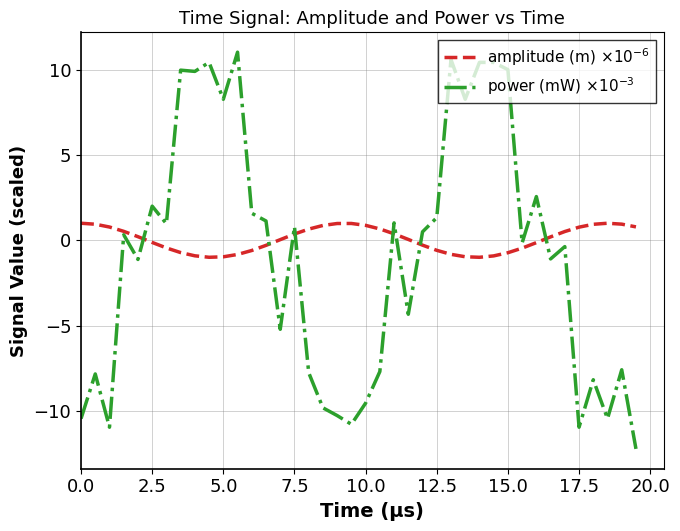

What is the minimum value shown in the chart?

-12.2